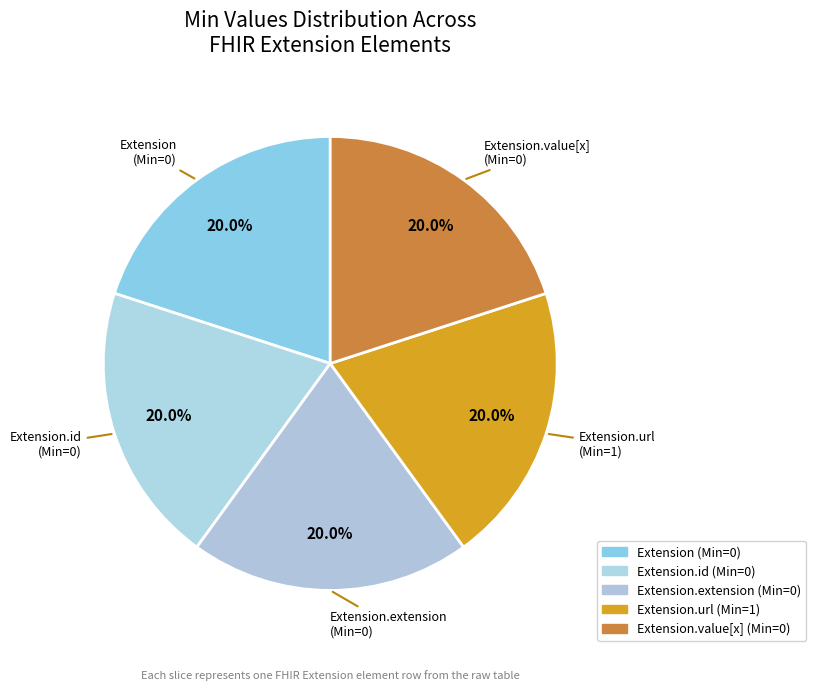

Count the number of slices in the pie.

5